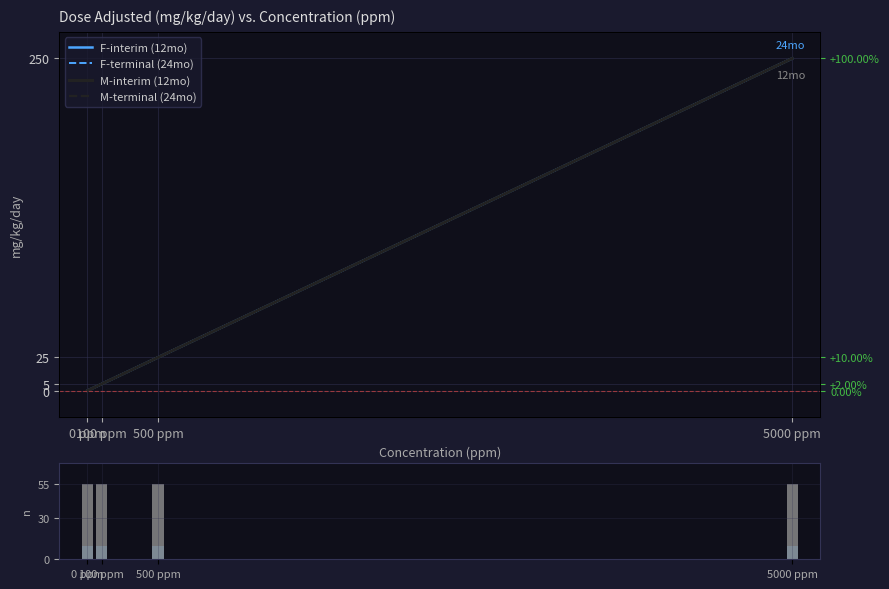

What is the sum of the F-terminal (24mo) values at 0 ppm and 100 ppm?

5